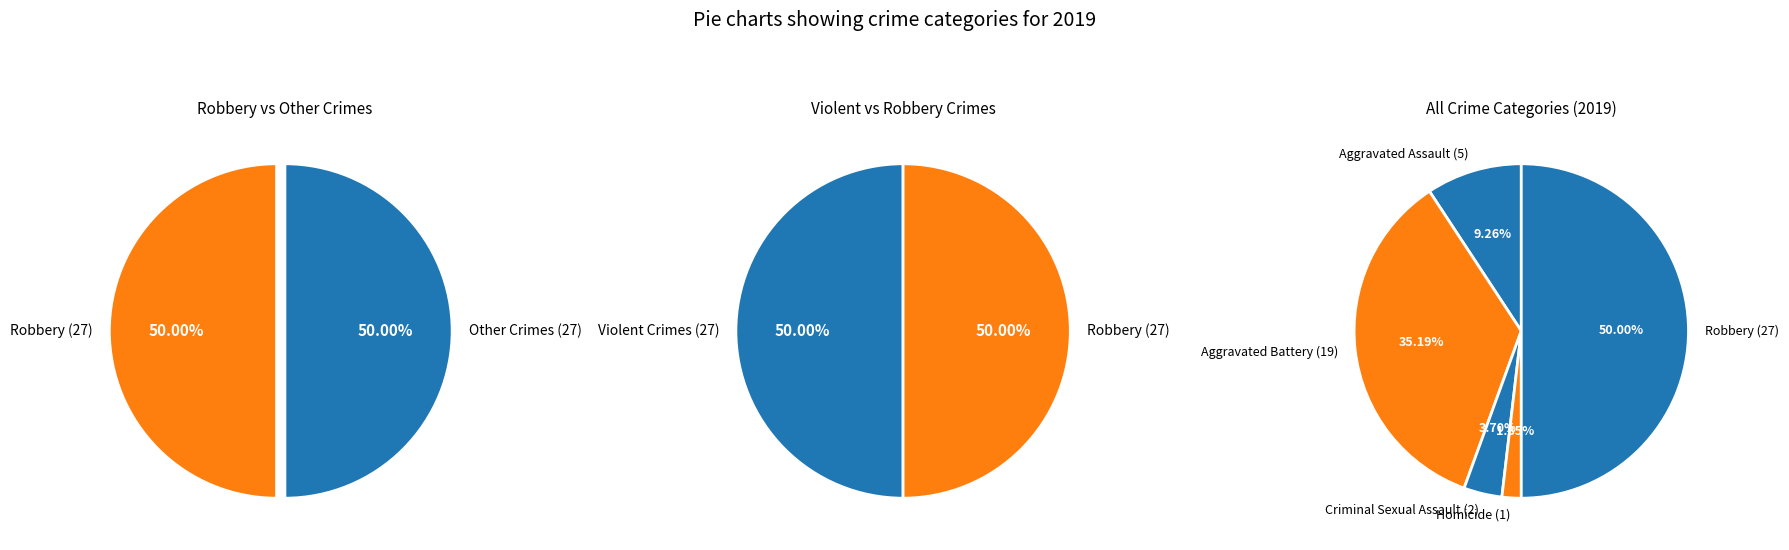

Which slice is the largest?

Robbery